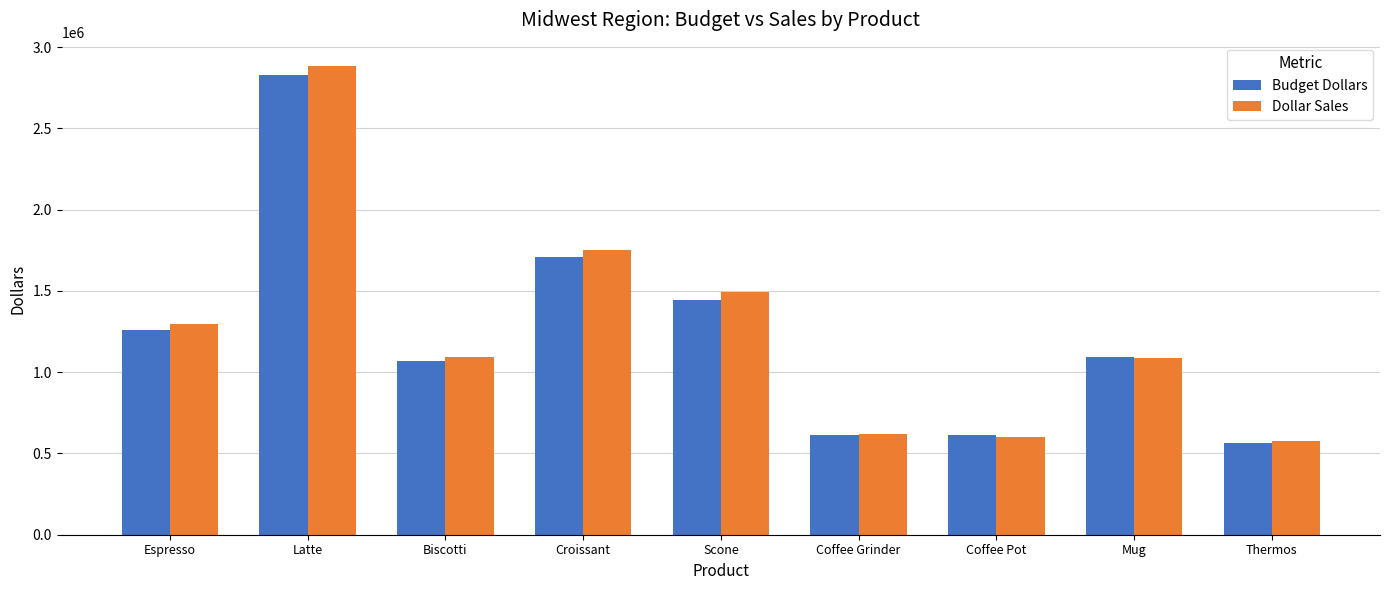

What is the sum of all Dollar Sales values?

11400665